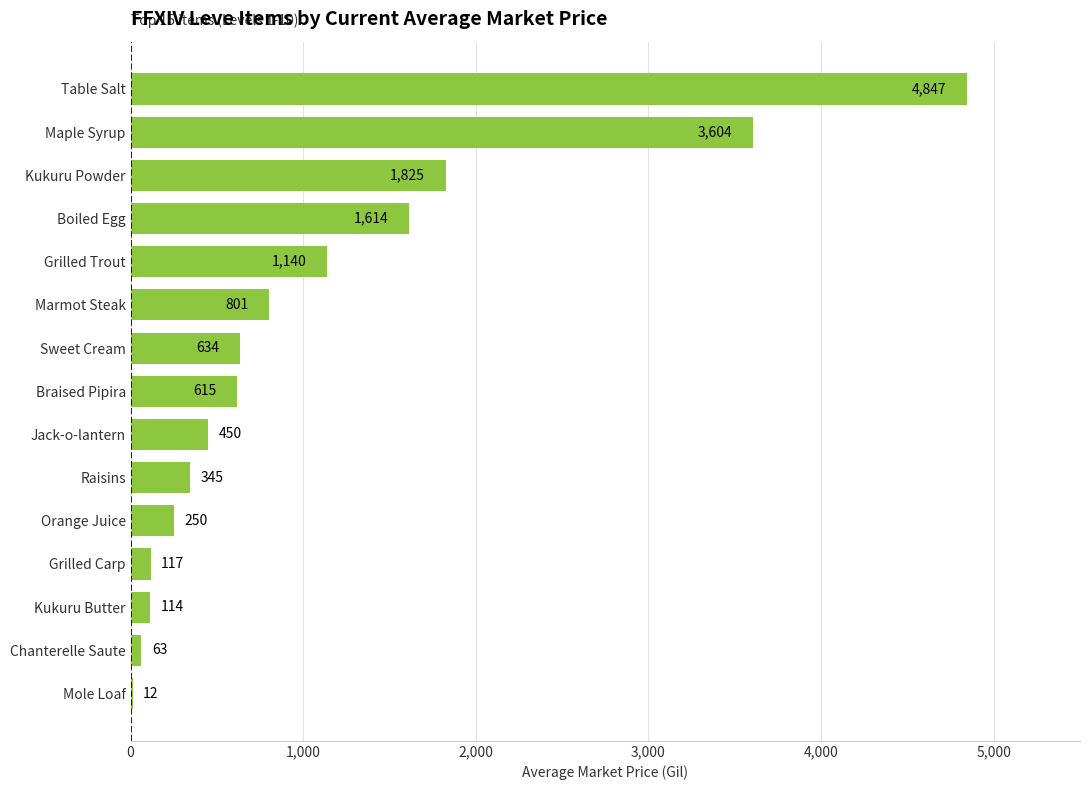

Is it true that the value at Kukuru Powder is 1825.1?

True